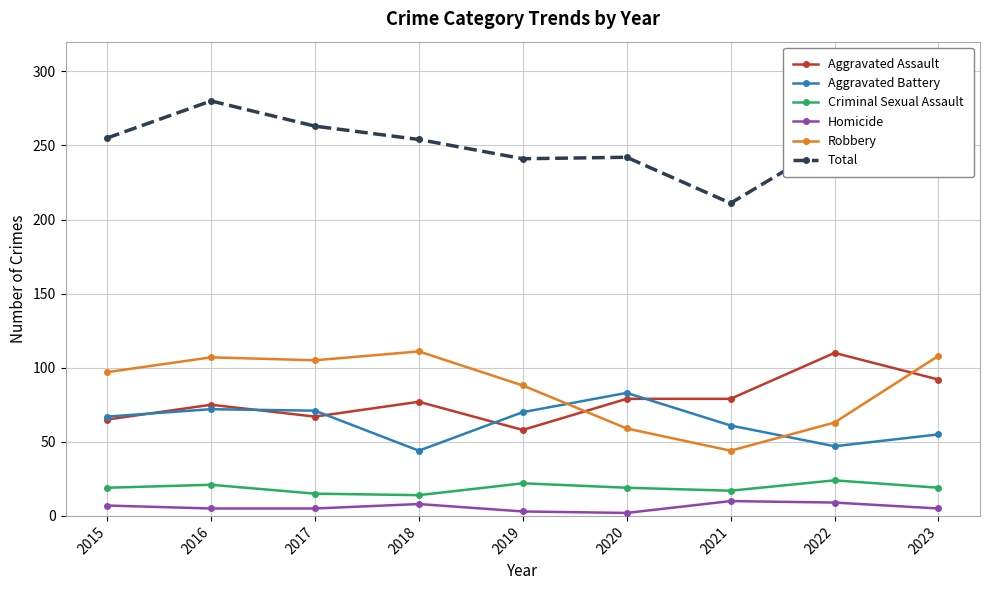

True or false: Homicide has a value of 5 at 2016.

True